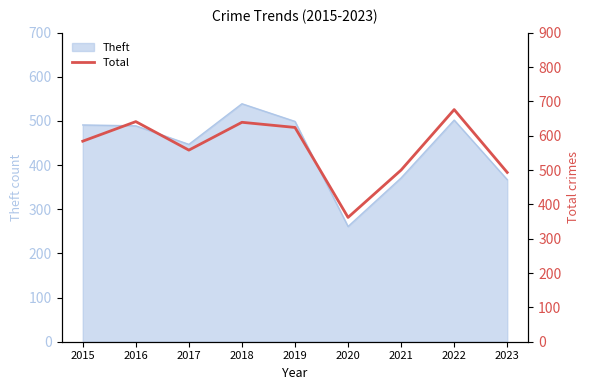

True or false: Theft has a value of 261 at 2020.

True